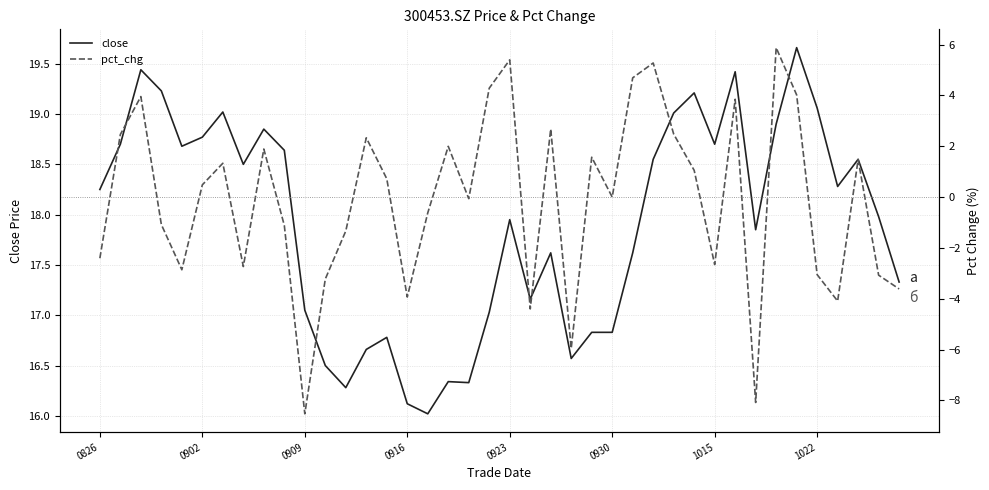

How many data points does each series have?

40